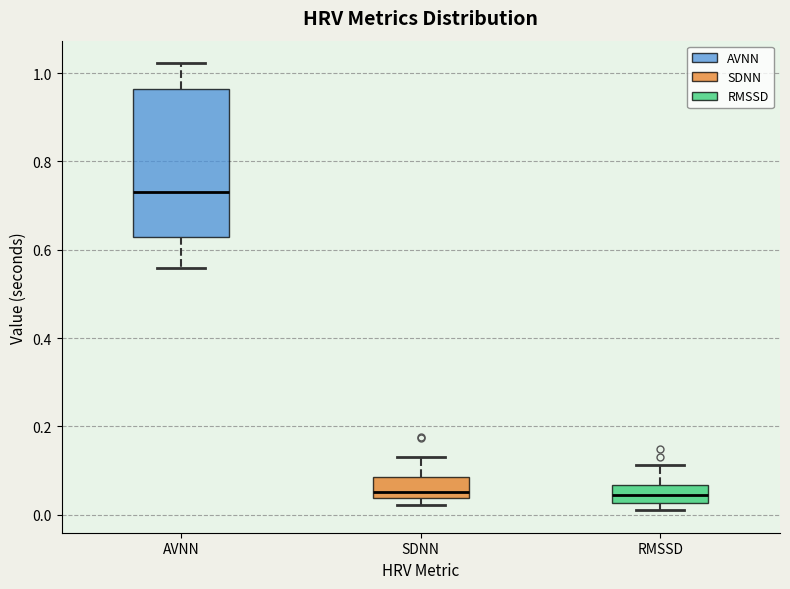

Reading left to right, read every box against the y-axis: the position of its median line, the range the box covers, and the ends of its whiskers. The values are not printed on the chart, so give them approximately, as read against the axis.

AVNN: median 0.74, box 0.62 to 0.96, whiskers 0.56 to 1.02
SDNN: median 0.06, box 0.04 to 0.08, whiskers 0.02 to 0.12
RMSSD: median 0.04, box 0.02 to 0.06, whiskers 0.00 to 0.12